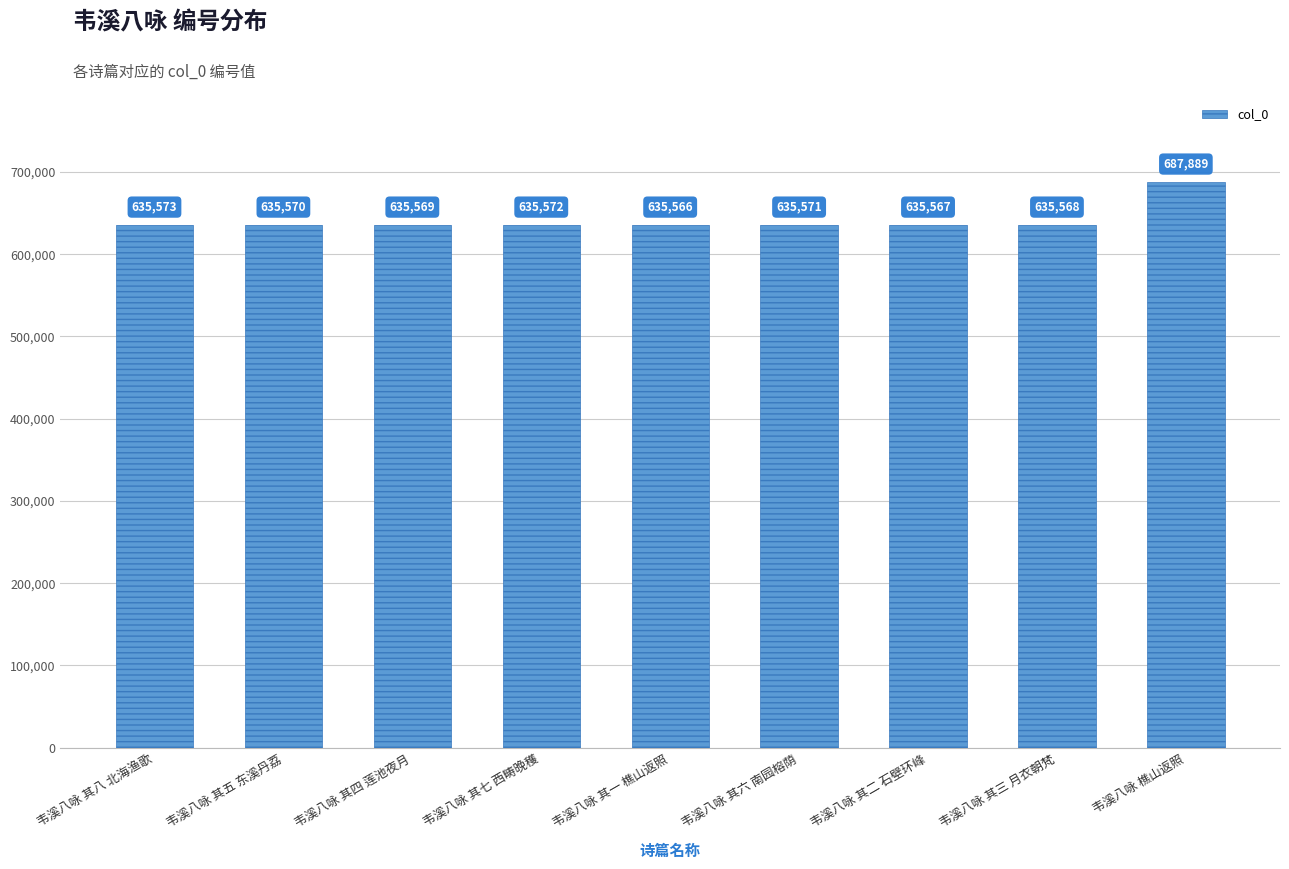

How many categories are shown in the chart?

9